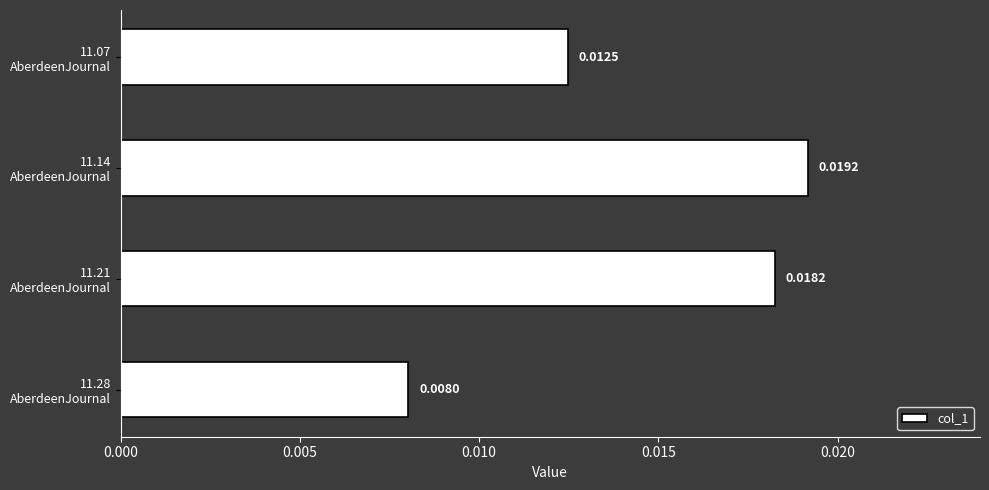

Does the chart contain any negative values?

No